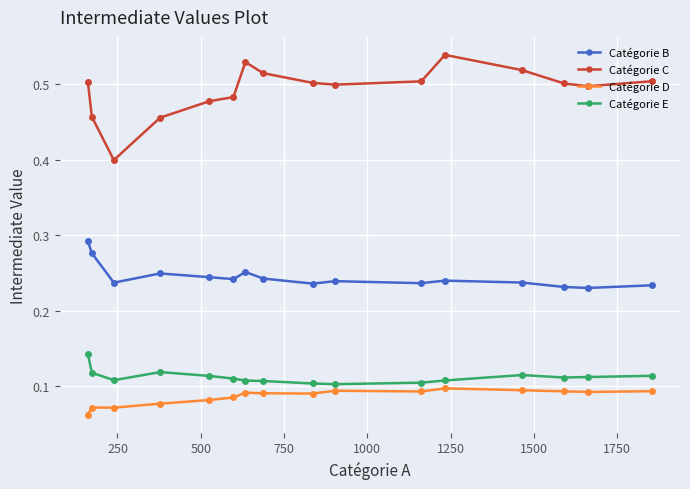

What is the sum of all Catégorie E values?

1.8